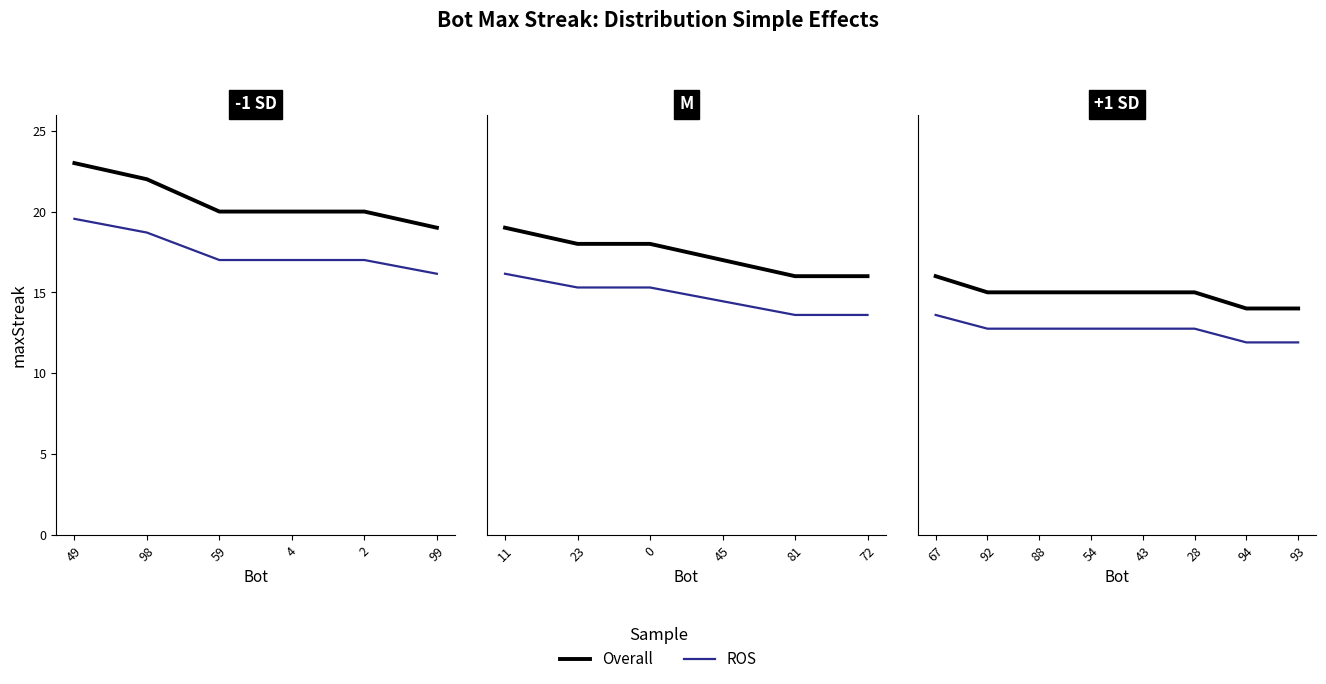

True or false: maxStreak (ROS) and maxStreak (Overall) cross at least once.

False